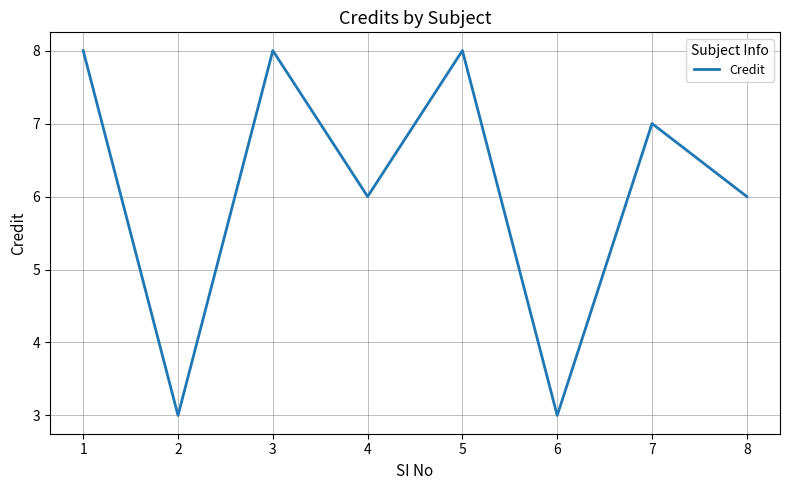

What is the average value?

6